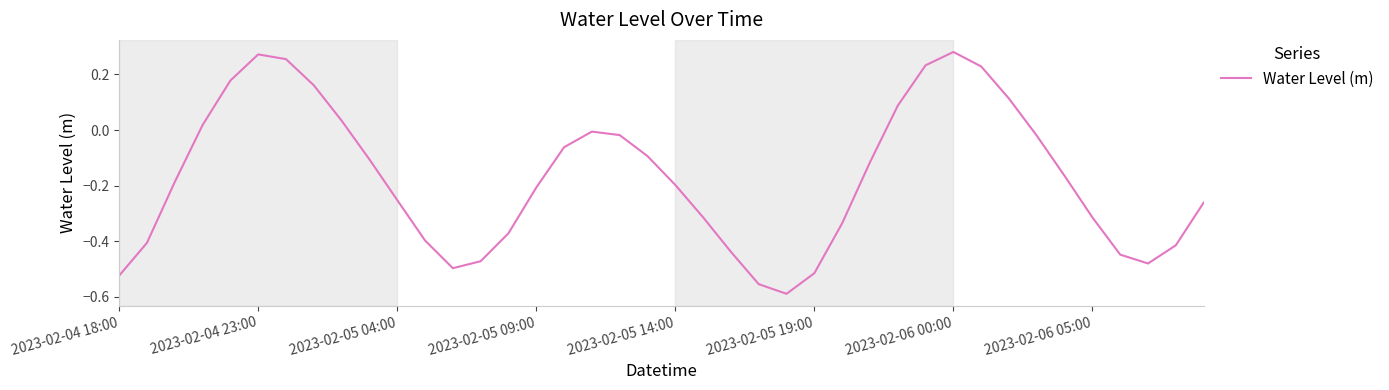

Is this an area chart (filled region under the line)?

No